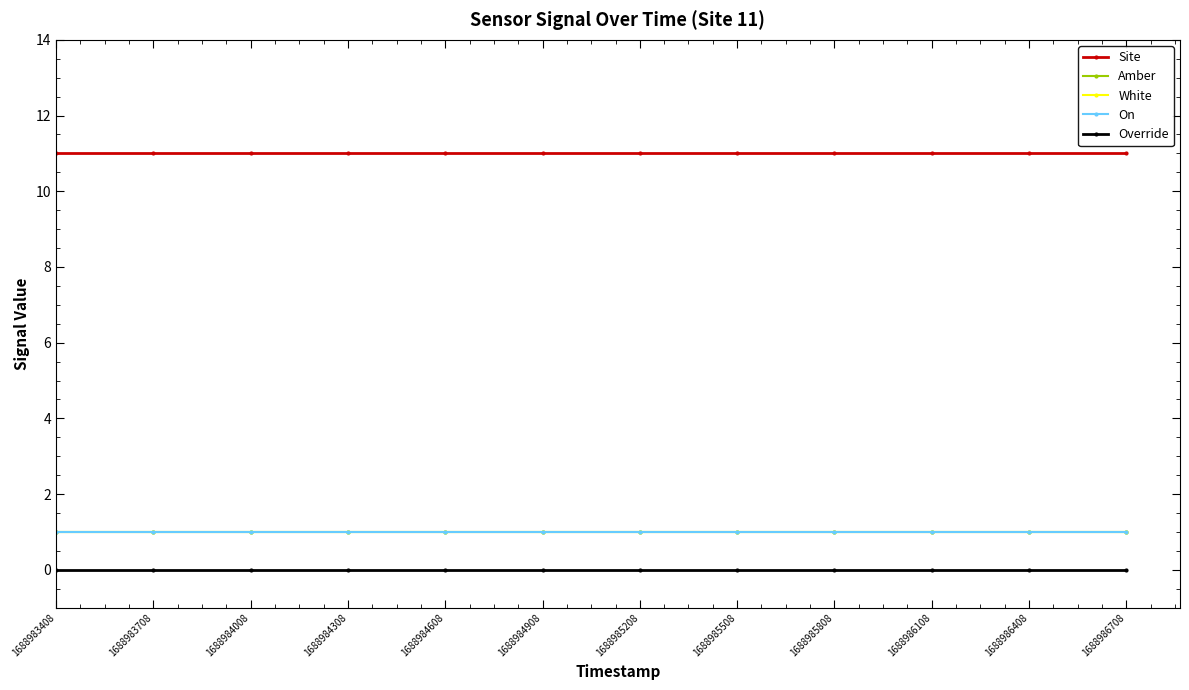

How many lines are shown in the chart?

5